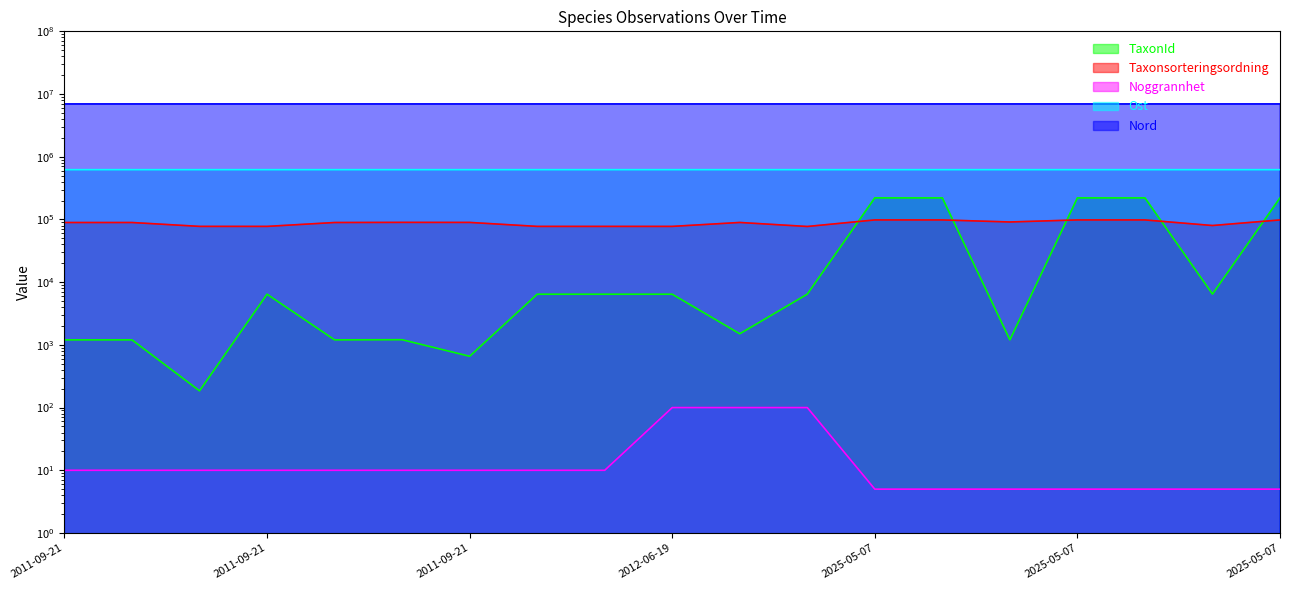

How many values in the Noggrannhet series exceed 10?

3